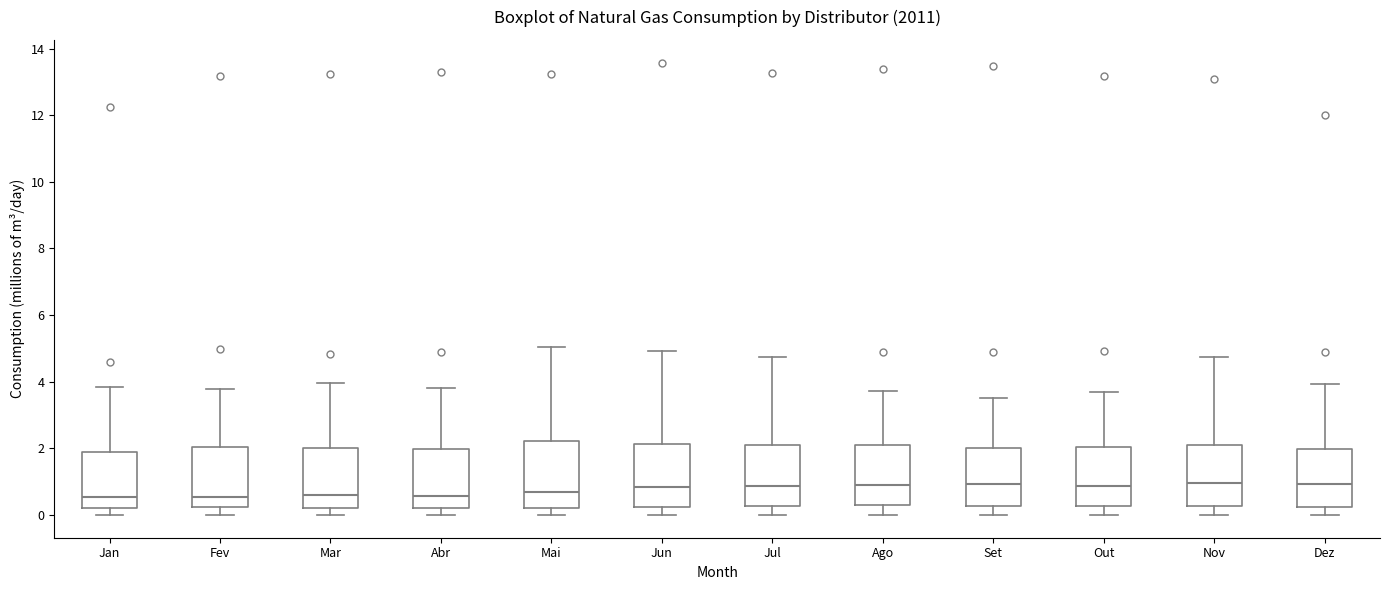

Reading left to right, read every box against the y-axis: the position of its median line, the range the box covers, and the ends of its whiskers. The values are not printed on the chart, so give them approximately, as read against the axis.

Jan: median 0.6, box 0.2 to 1.8, whiskers 0.0 to 3.8
Fev: median 0.6, box 0.2 to 2.0, whiskers 0.0 to 3.8
Mar: median 0.6, box 0.2 to 2.0, whiskers 0.0 to 4.0
Abr: median 0.6, box 0.2 to 2.0, whiskers 0.0 to 3.8
Mai: median 0.6, box 0.2 to 2.2, whiskers 0.0 to 5.0
Jun: median 0.8, box 0.2 to 2.2, whiskers 0.0 to 5.0
Jul: median 0.8, box 0.2 to 2.0, whiskers 0.0 to 4.8
Ago: median 1.0, box 0.2 to 2.2, whiskers 0.0 to 3.8
Set: median 1.0, box 0.2 to 2.0, whiskers 0.0 to 3.6
Out: median 0.8, box 0.2 to 2.0, whiskers 0.0 to 3.6
Nov: median 1.0, box 0.2 to 2.2, whiskers 0.0 to 4.8
Dez: median 1.0, box 0.2 to 2.0, whiskers 0.0 to 4.0